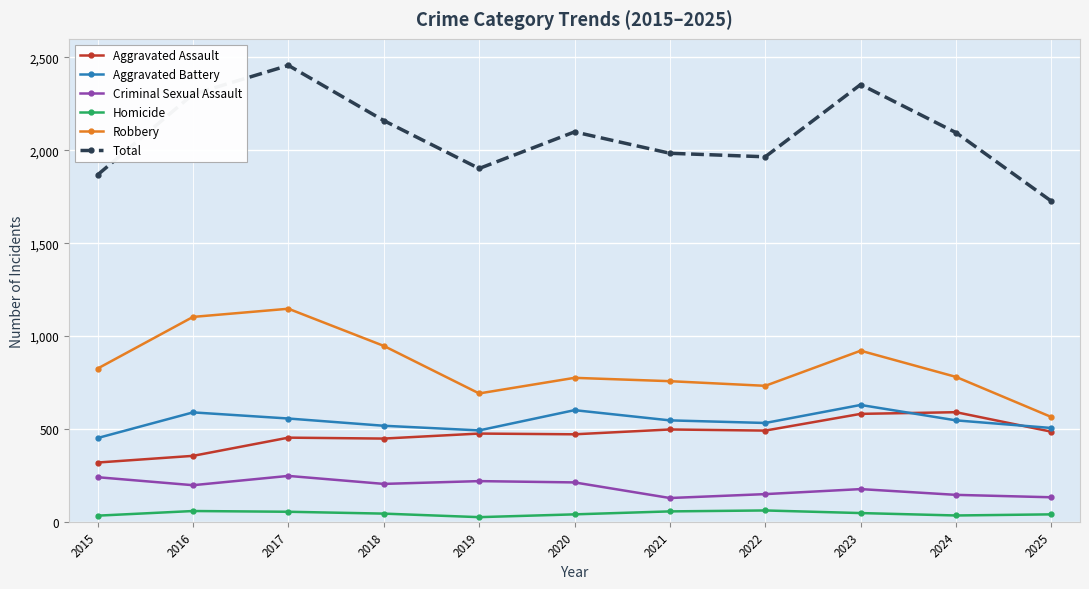

At how many categories does at least one series exceed 145?

11